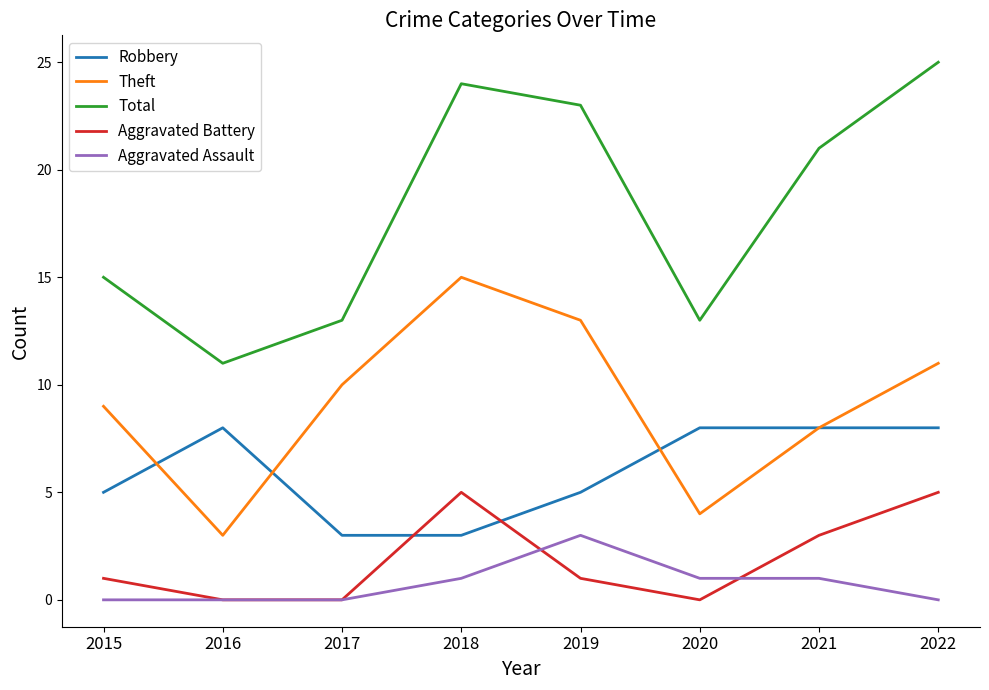

Count the number of categories in the chart.

8